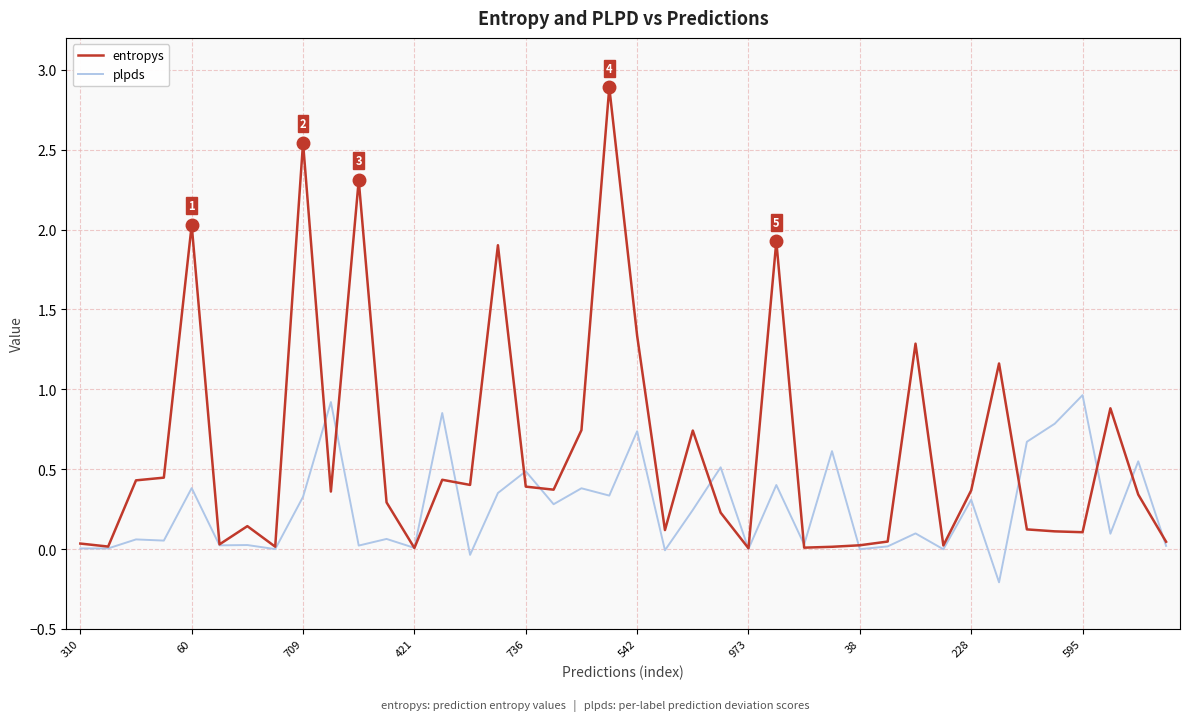

Which series has the largest total across all categories?

entropys